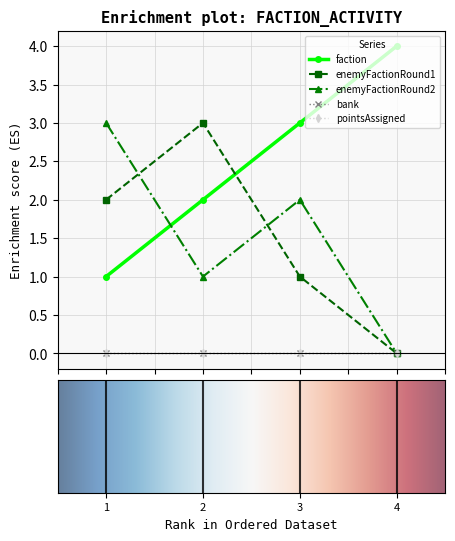

True or false: enemyFactionRound1 has more than 0 interior local peaks.

True